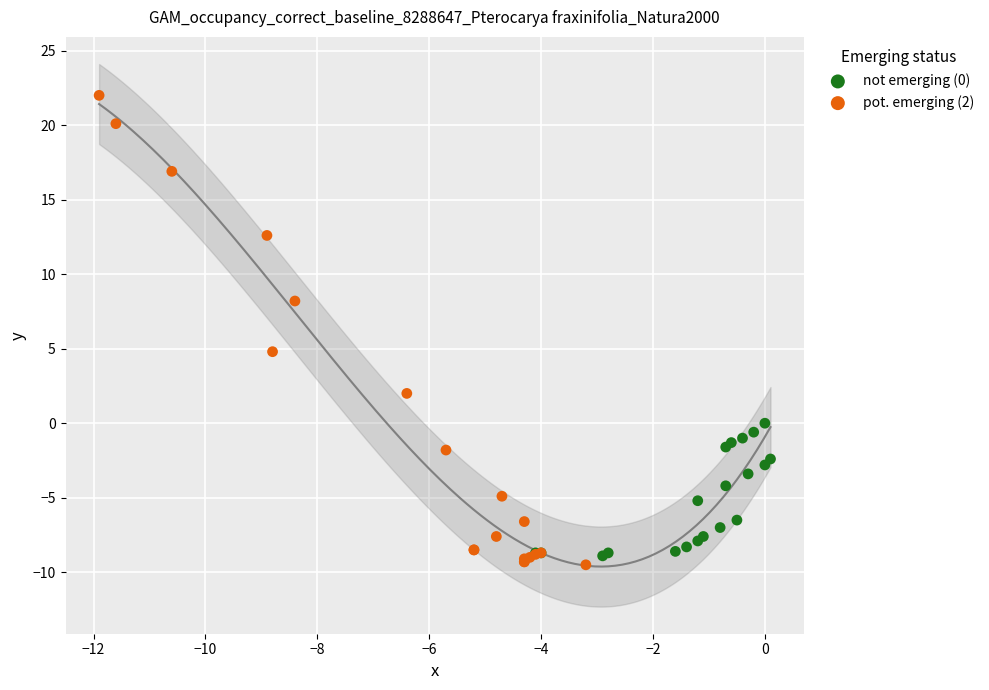

Which series reaches the maximum Y coordinate?

pot. emerging (2)